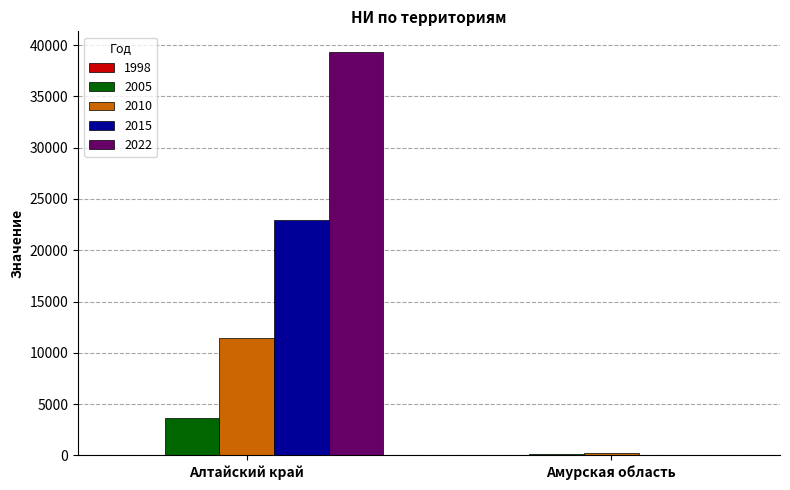

Which series changed the most between Алтайский край and Амурская область?

2022